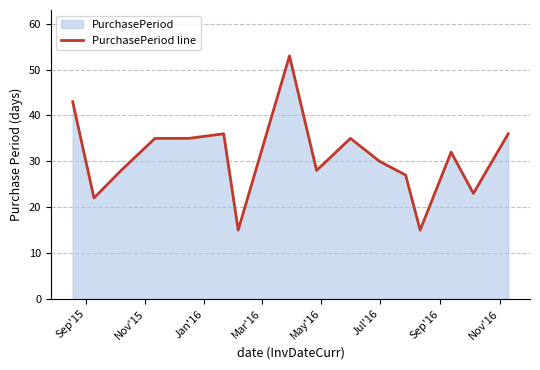

What is the smallest value displayed?

15